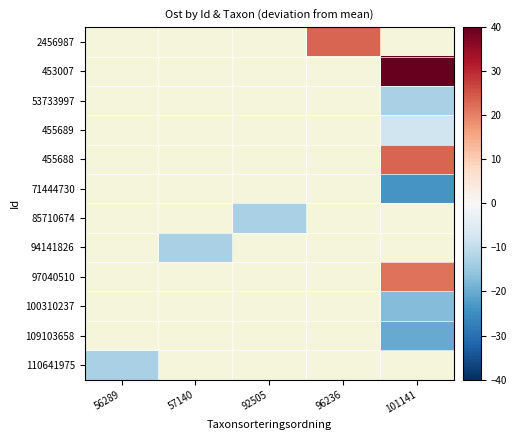

What is the minimum value shown in the chart?

-23.6